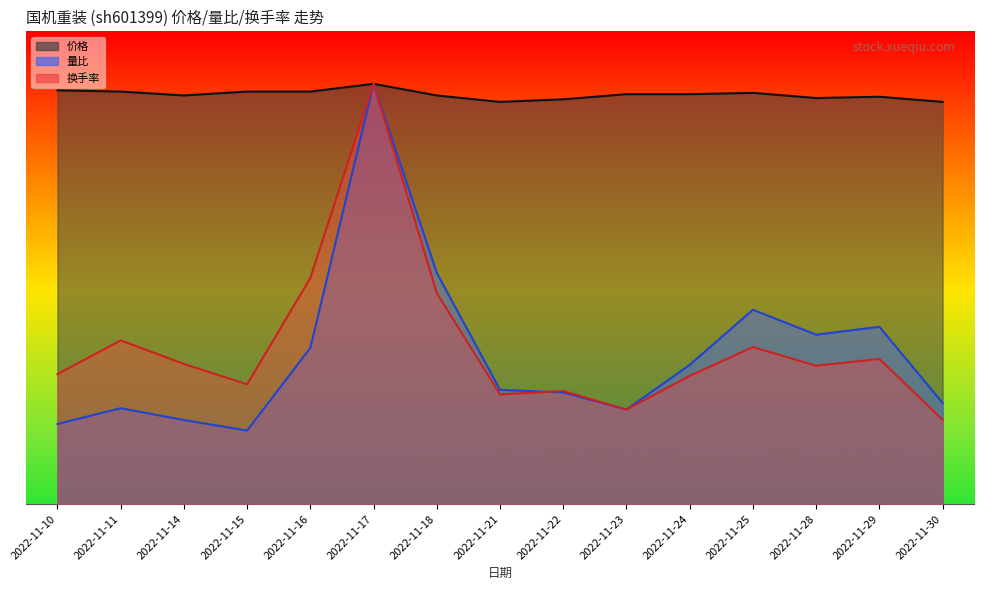

At which label does 量比 first exceed 1?

2022-11-16